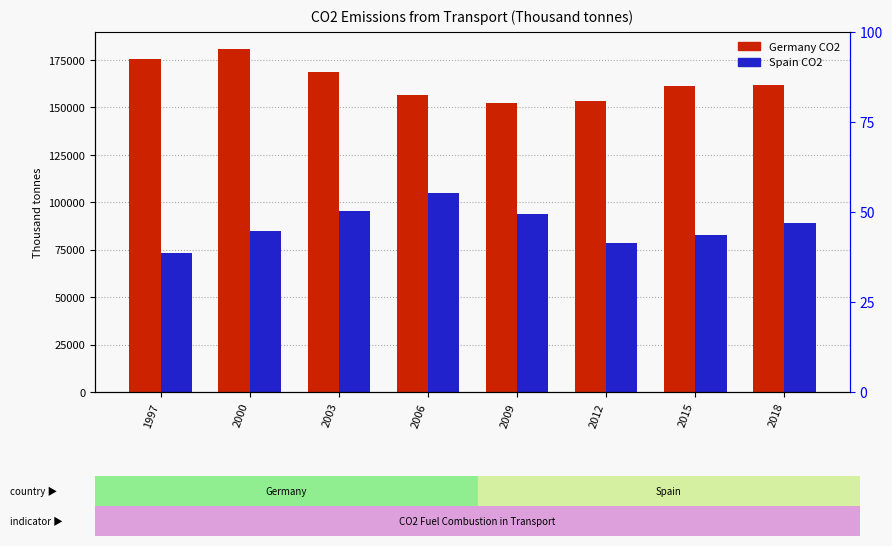

List the labels in order of Germany CO2 value, smallest first.

2009, 2012, 2006, 2015, 2018, 2003, 1997, 2000